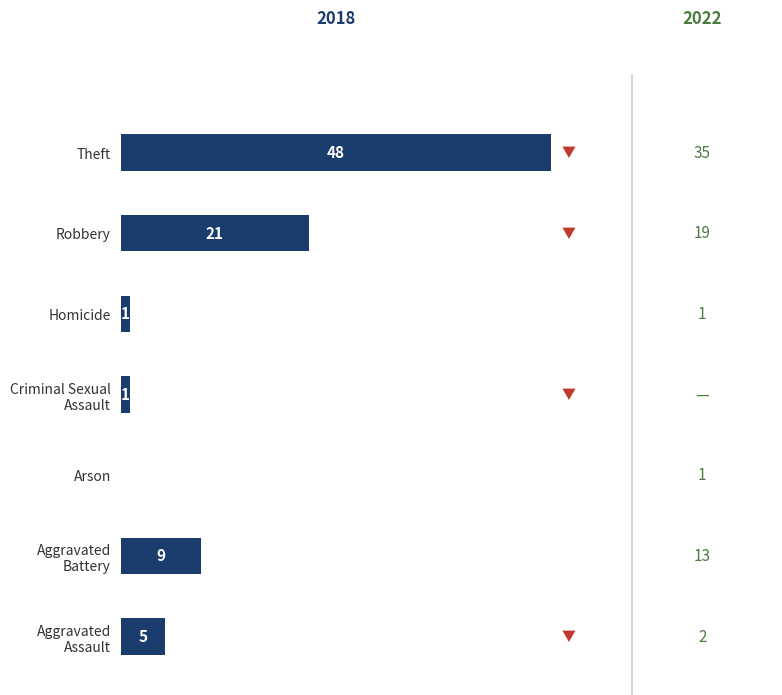

Where is the data nearest to the value 24?

Robbery